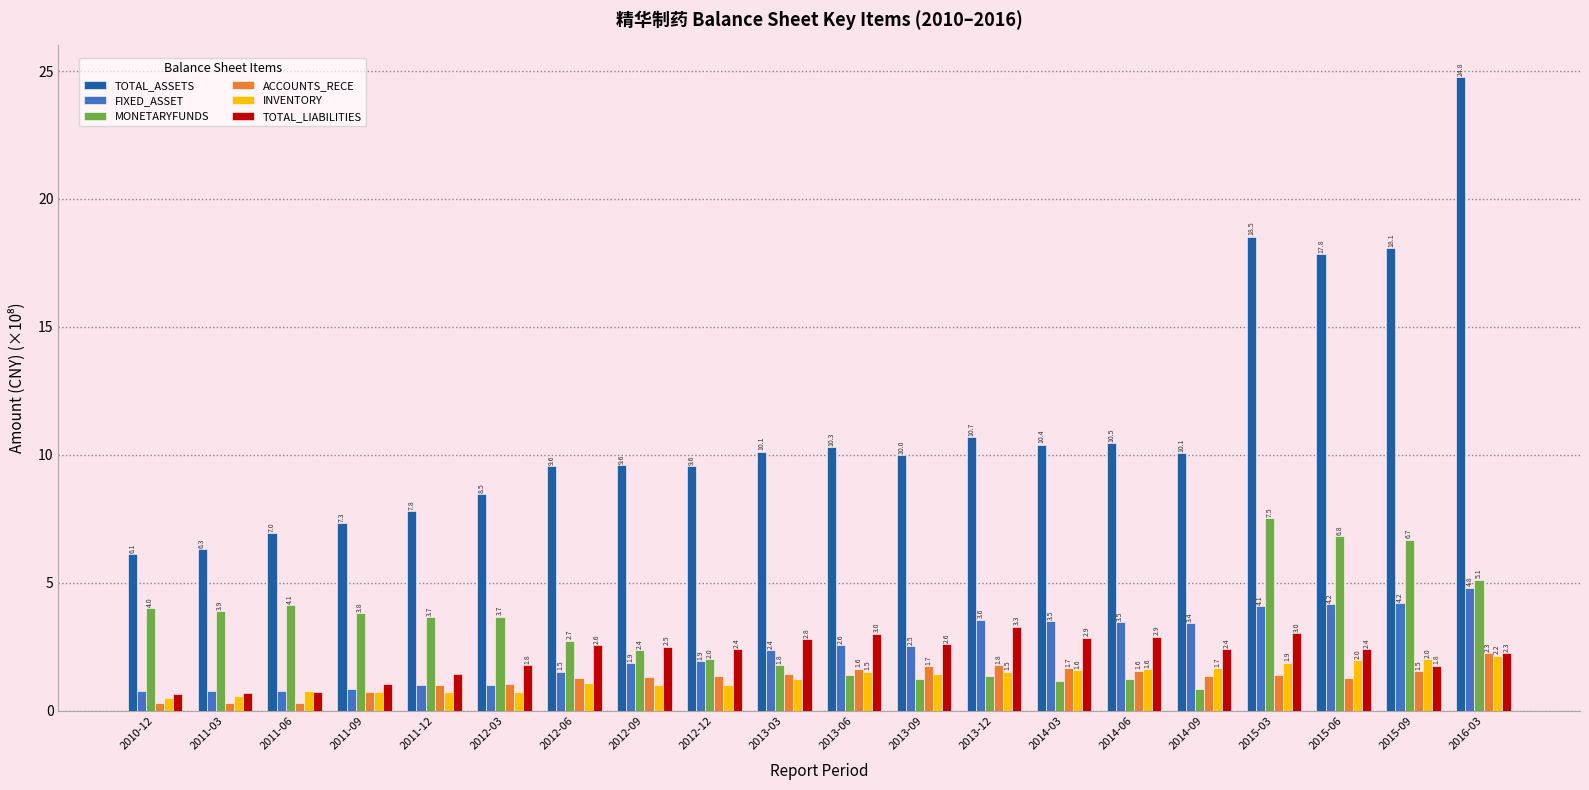

What is the sum of the MONETARYFUNDS values at 2012-12 and 2013-12?

3.4